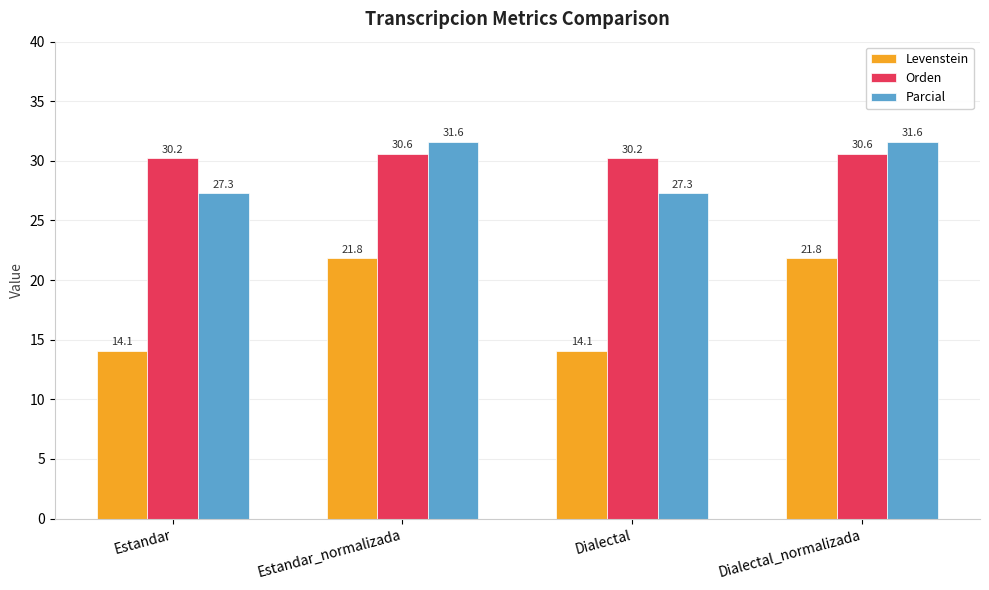

How many series are shown in this chart?

3